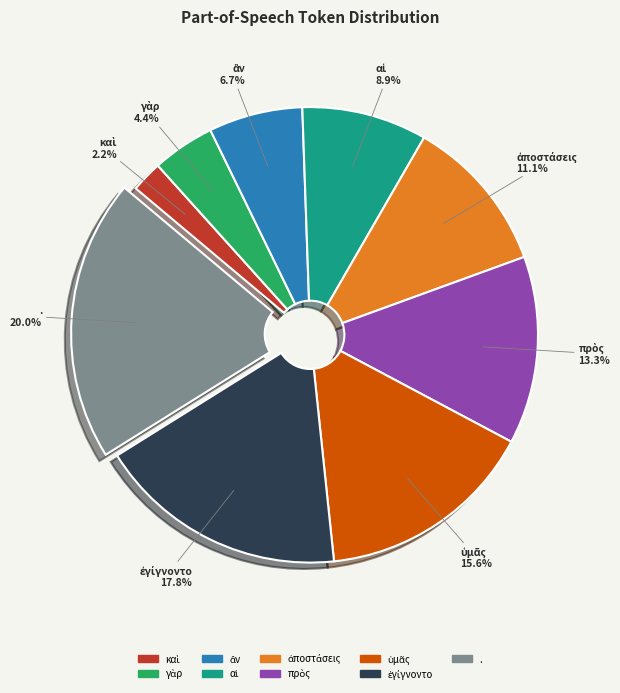

How many slices are in this pie chart?

9